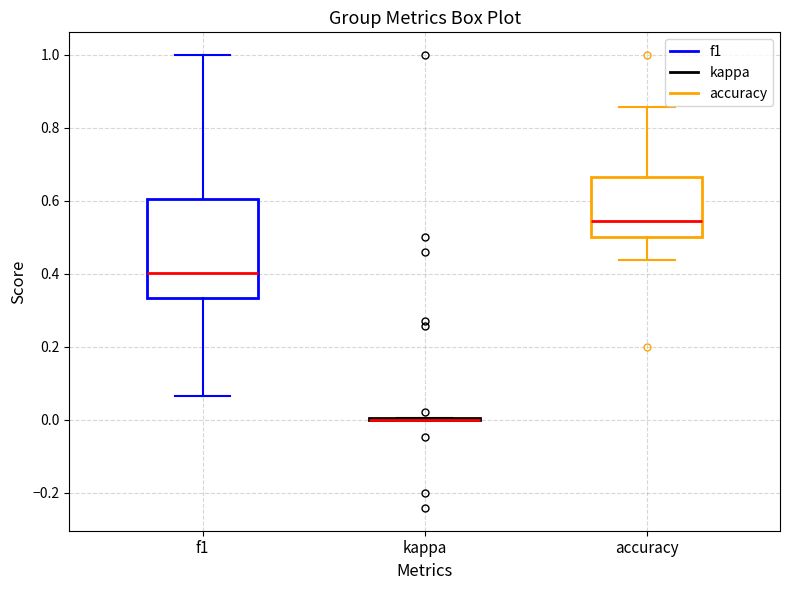

Reading left to right, transcribe this box plot: for each box, give where its median line is, the range the box spans, and where its two whiskers end, as read against the y-axis. The values are not printed on the chart, so give them approximately, as read against the axis.

f1: median 0.40, box 0.34 to 0.60, whiskers 0.06 to 1.00
kappa: box collapsed to a line at 0.00, whiskers 0.00 to 0.00
accuracy: median 0.54, box 0.50 to 0.66, whiskers 0.44 to 0.86